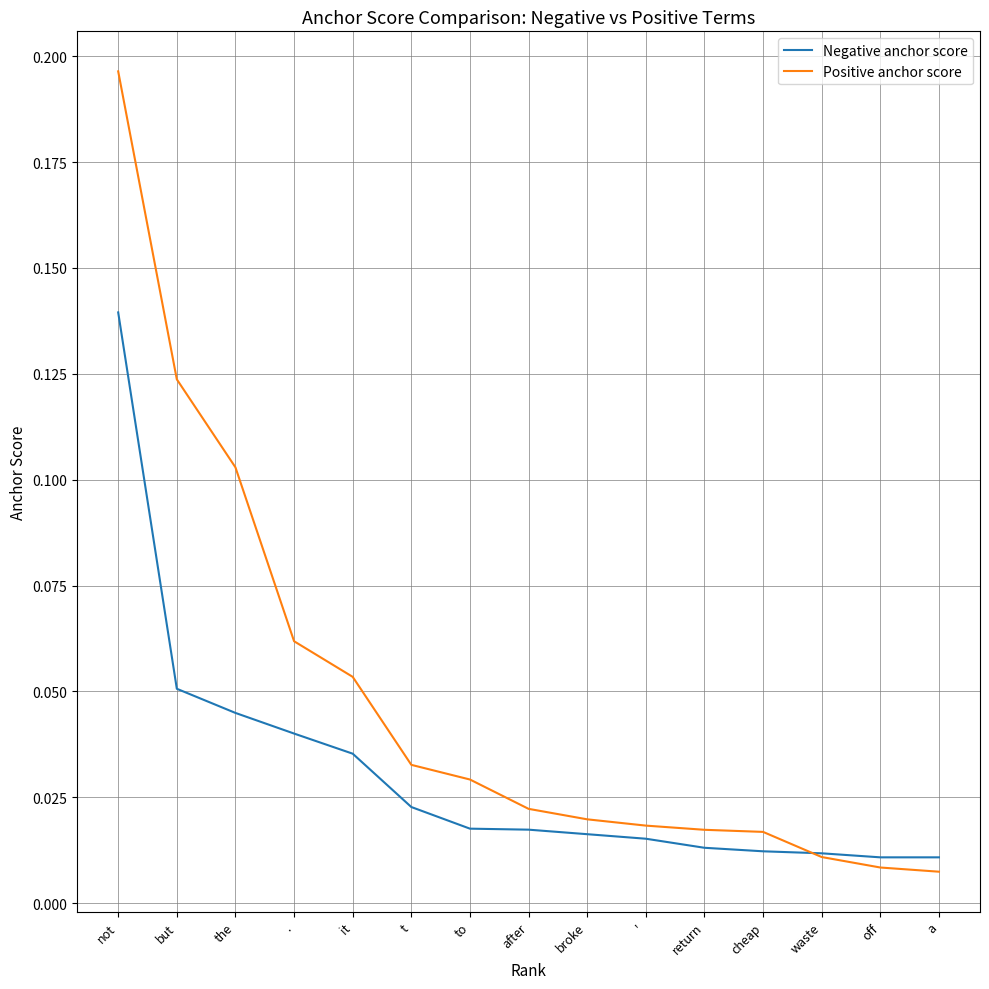

List the series in order of their peak value, lowest first.

Negative anchor score, Positive anchor score